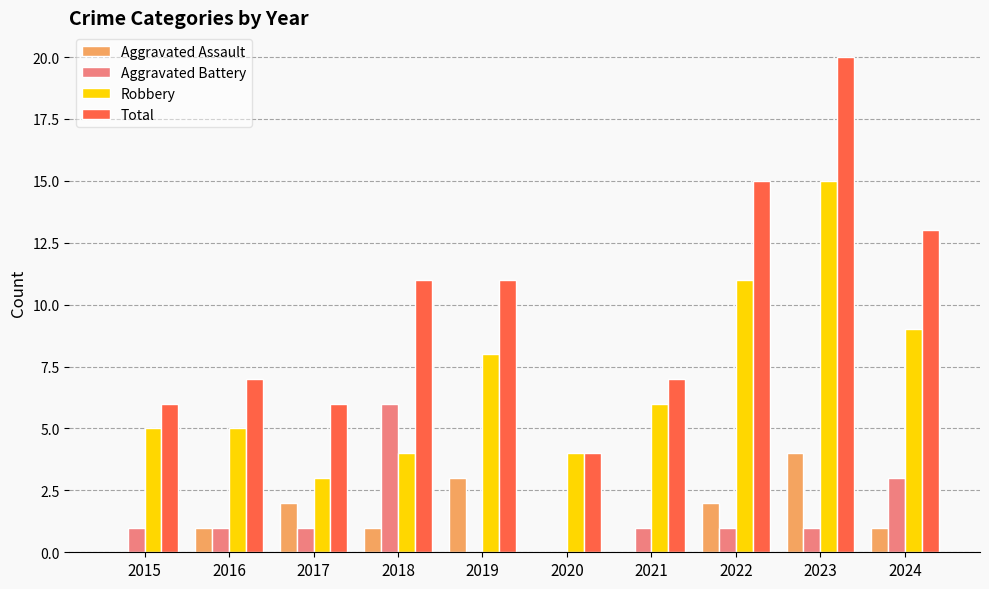

What is the total value across all series at 2024?

26